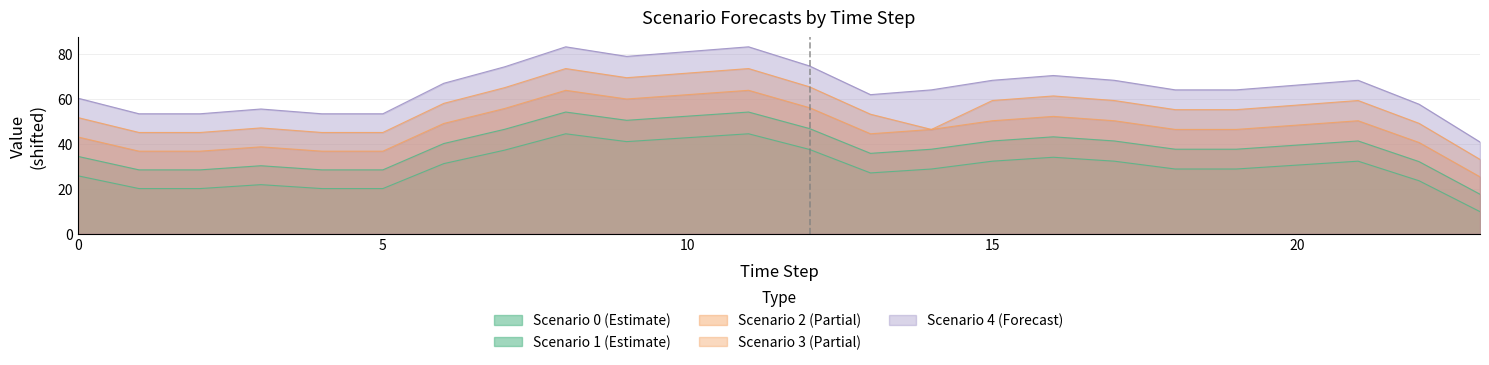

What is the sum of all Scenario 1 values?

717.0